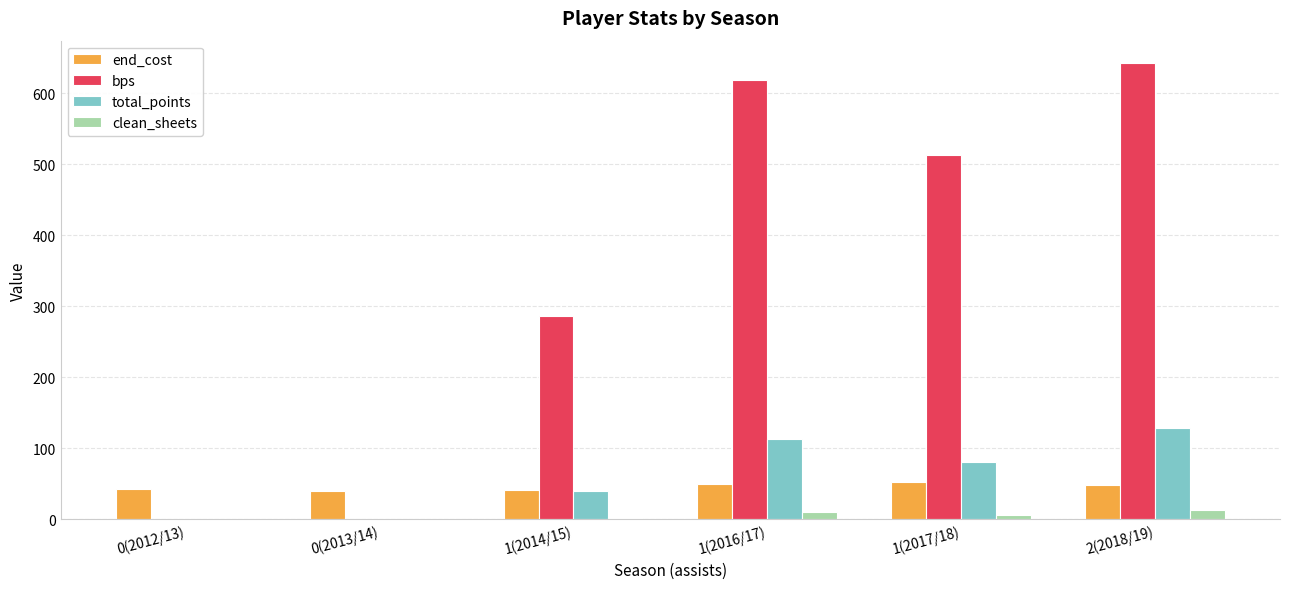

Where is bps nearest to the value 321?

1(2014/15)